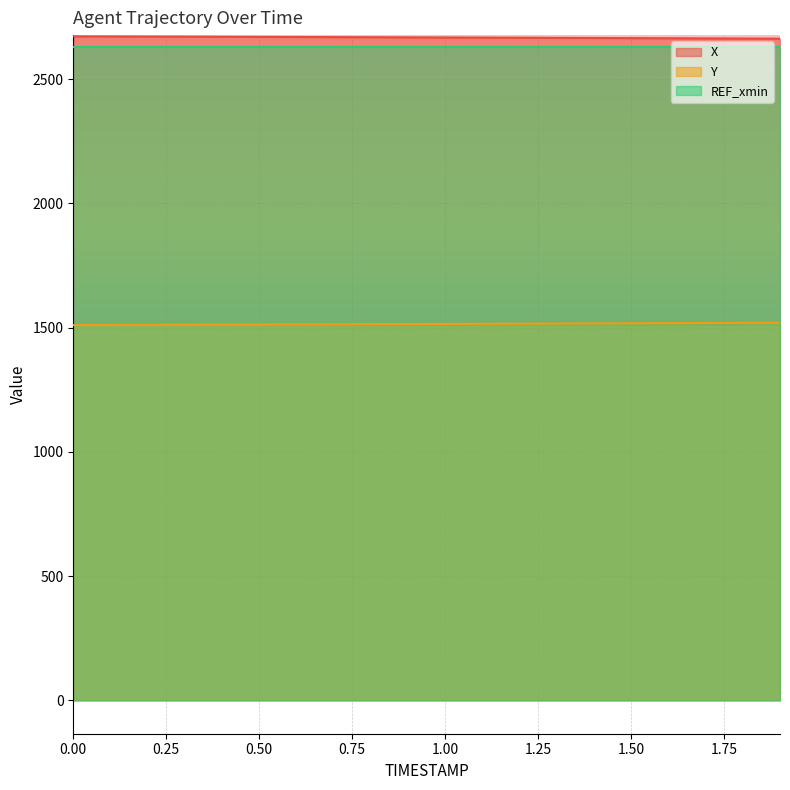

What is the highest value of the REF_xmin series?

2628.9